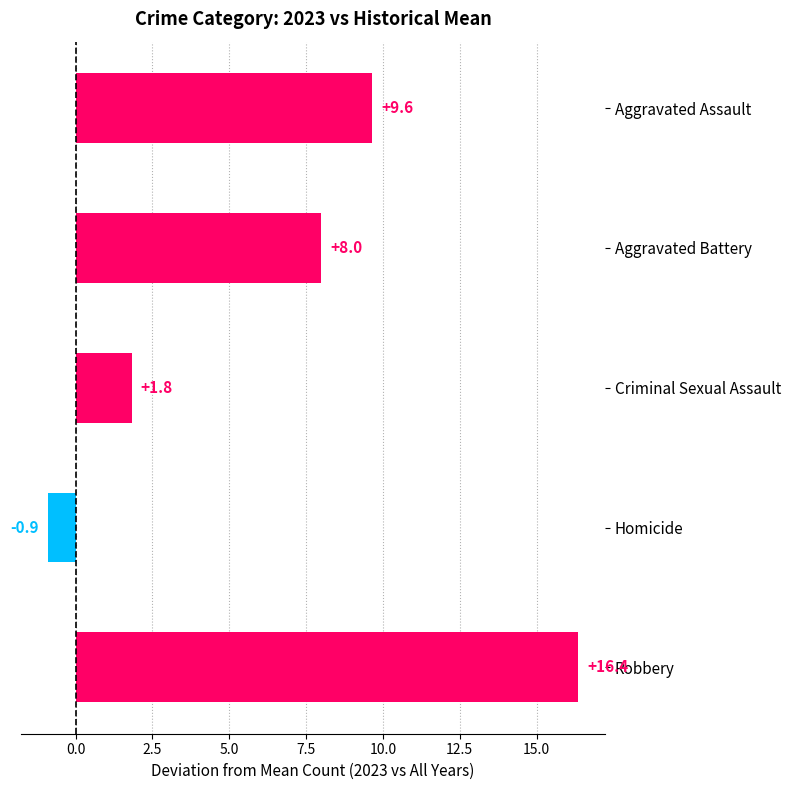

Which has a higher value, Robbery or Aggravated Assault?

Robbery